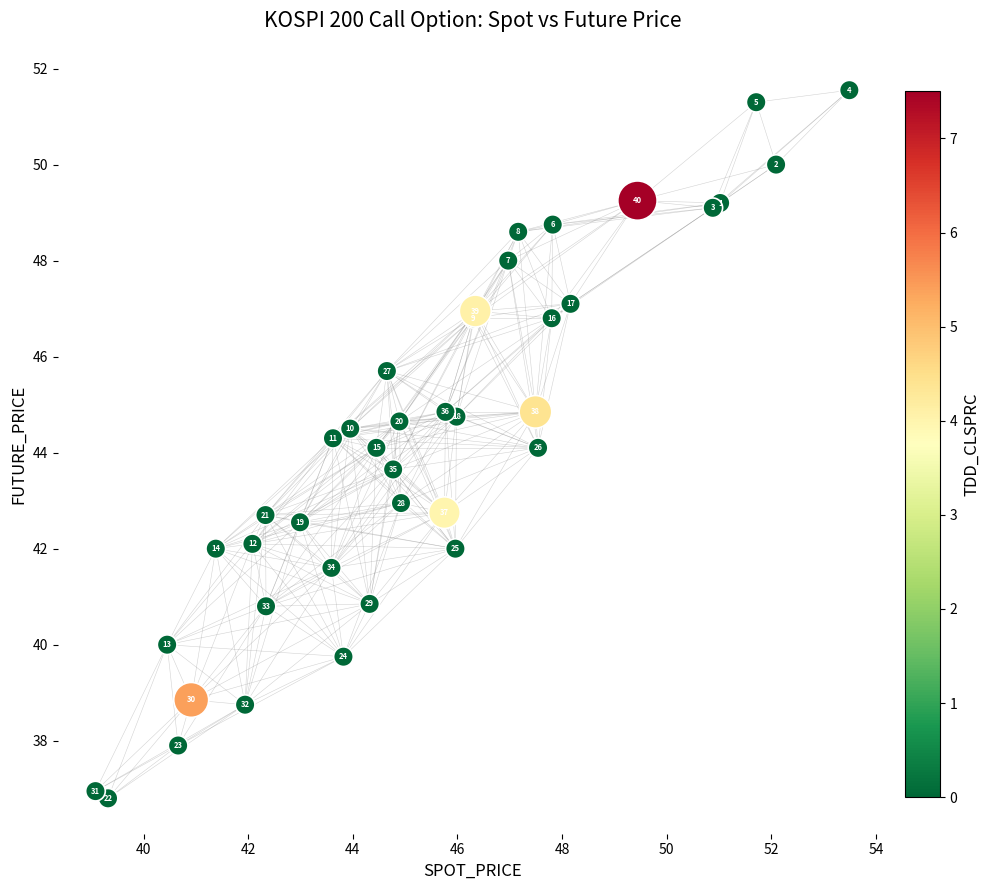

What Y value in the scatter plot is closest to 44?

44.1